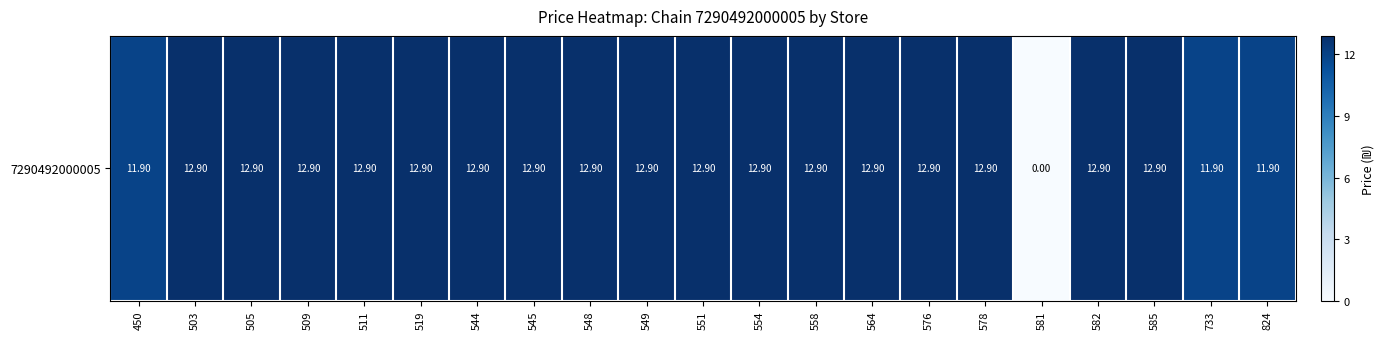

Which category has the lowest value across all series?

581